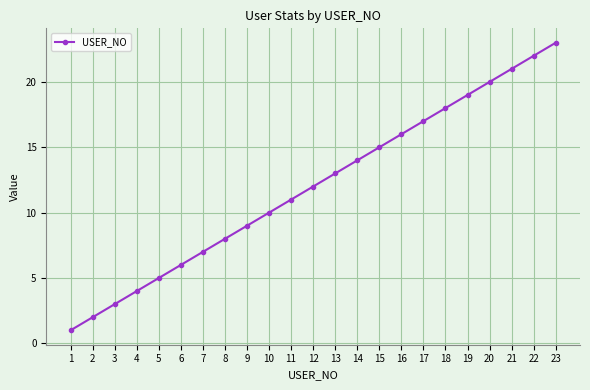

True or false: the data has more than 0 interior local peaks.

False